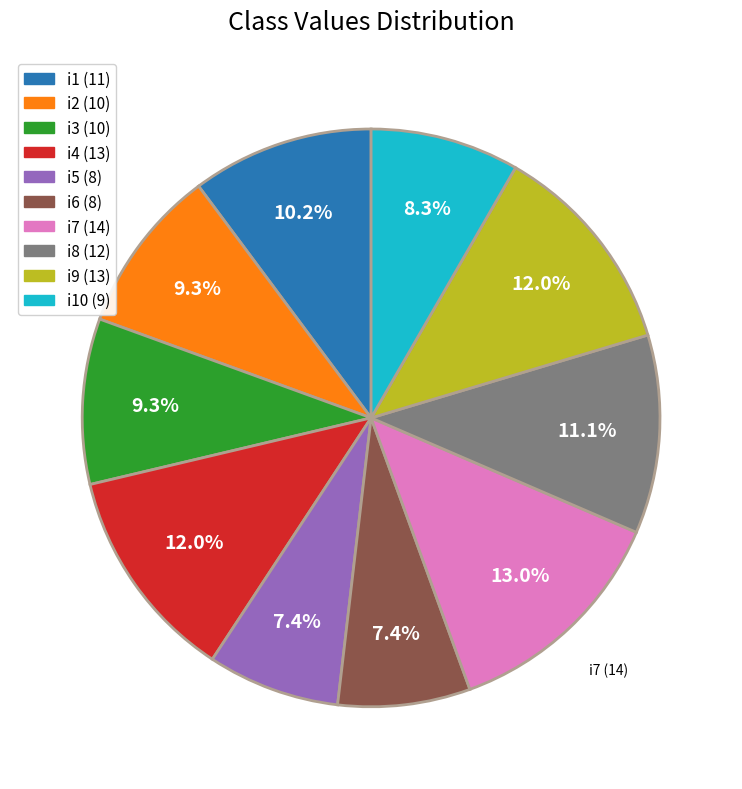

How many segments does this pie chart have?

10